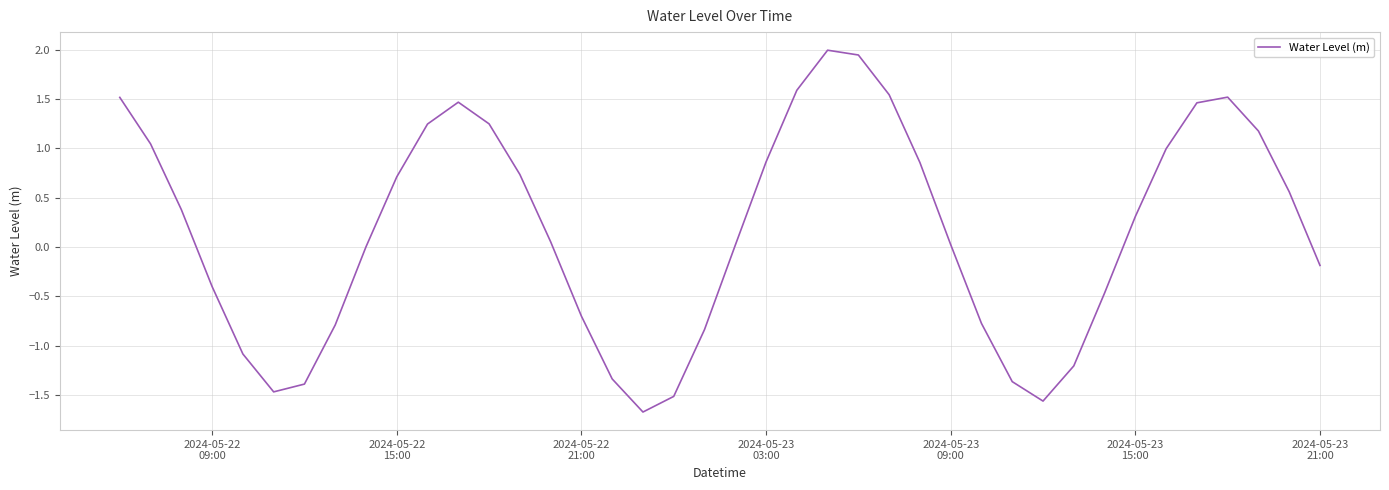

What is the difference between the maximum and minimum values?

3.7